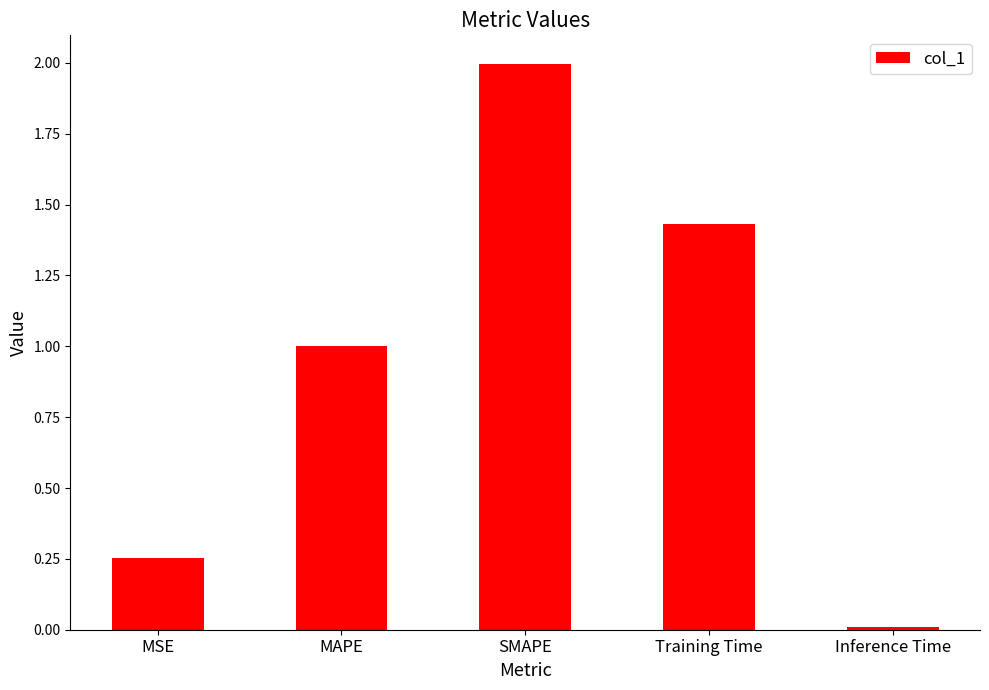

Rank the categories by value from lowest to highest.

Inference Time, MSE, MAPE, Training Time, SMAPE